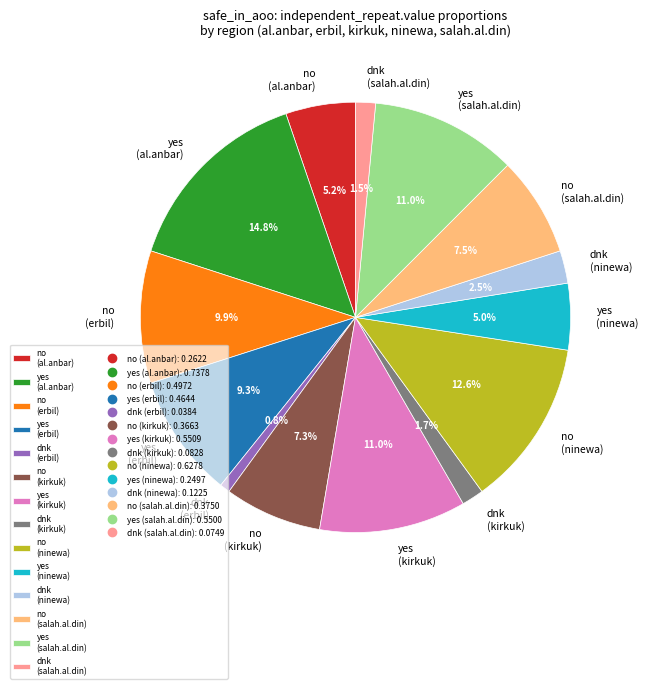

Is the sum of dnk (ninewa) and dnk (salah.al.din) greater than half?

No